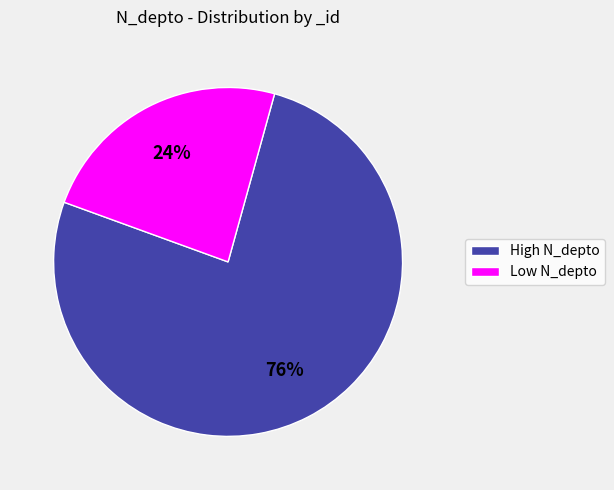

To the nearest percent, what is the average slice percentage?

50%